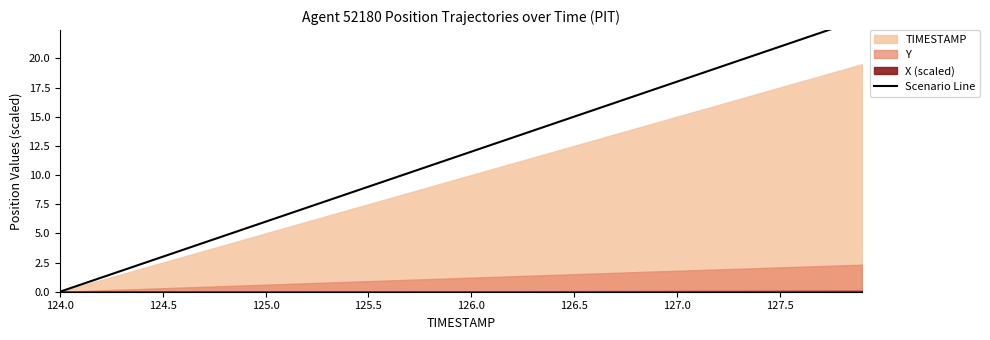

What is the label of the 11th point from the left?

125.0